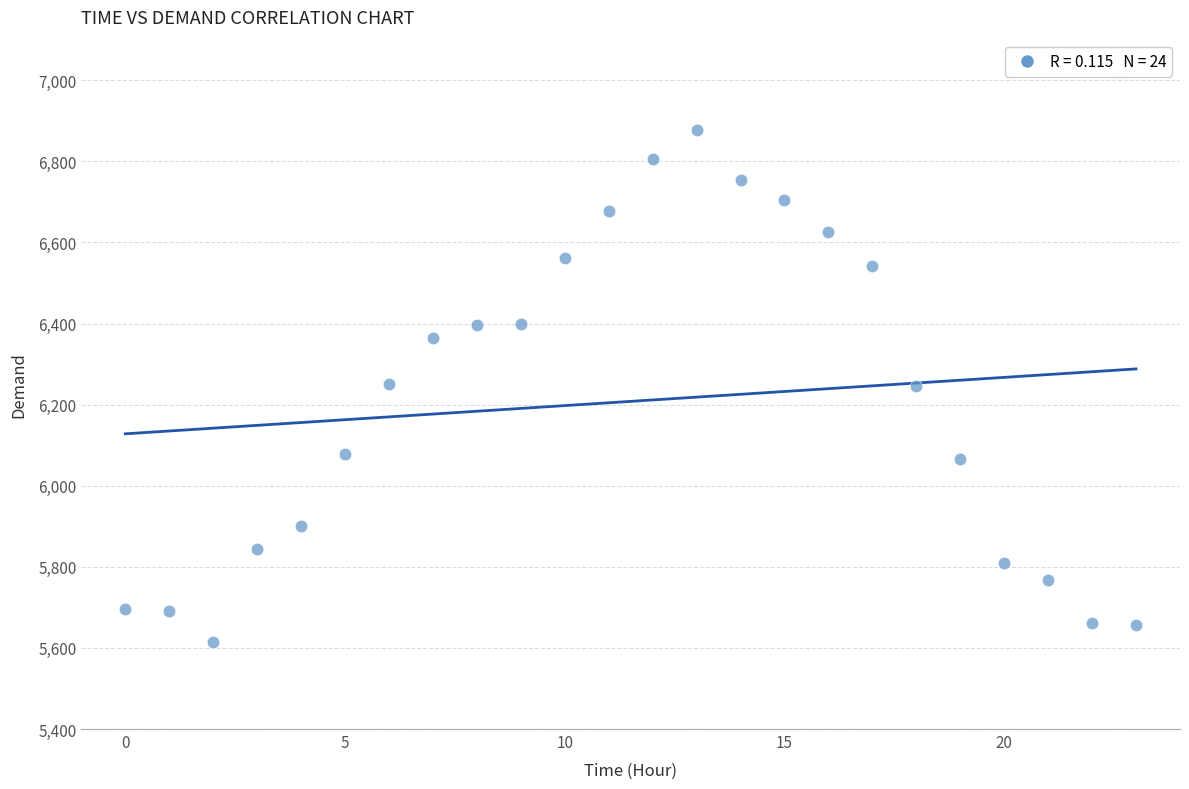

What is the range of Y values (max minus min)?

1262